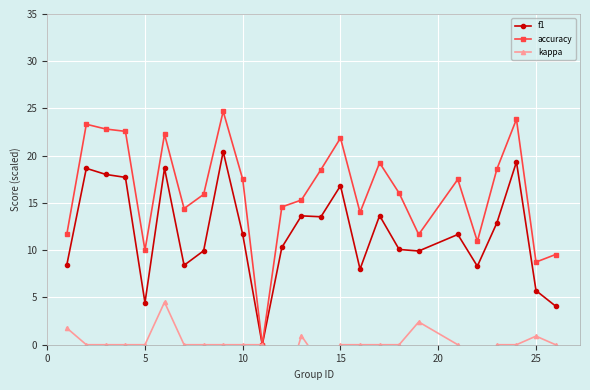

True or false: f1 has a value of 11.7 at 10.

True